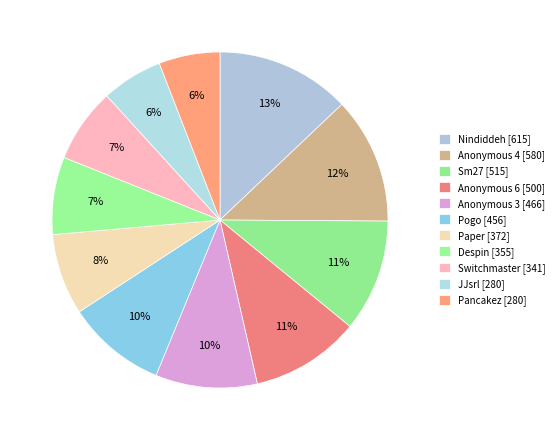

Approximately how many times larger is the value at Anonymous 3 compared to Nindiddeh?

0.8